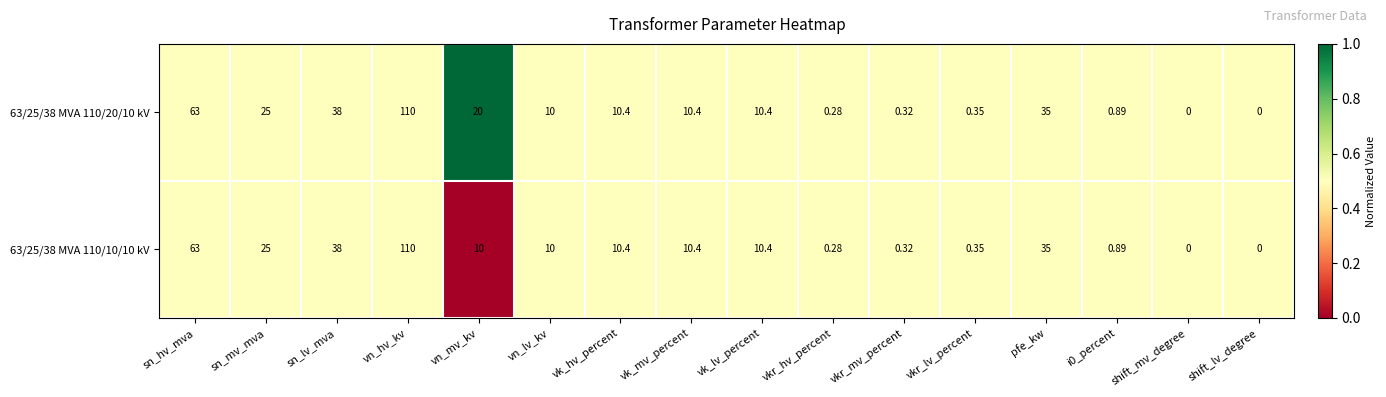

At which category is the sum across all series the highest?

vn_hv_kv